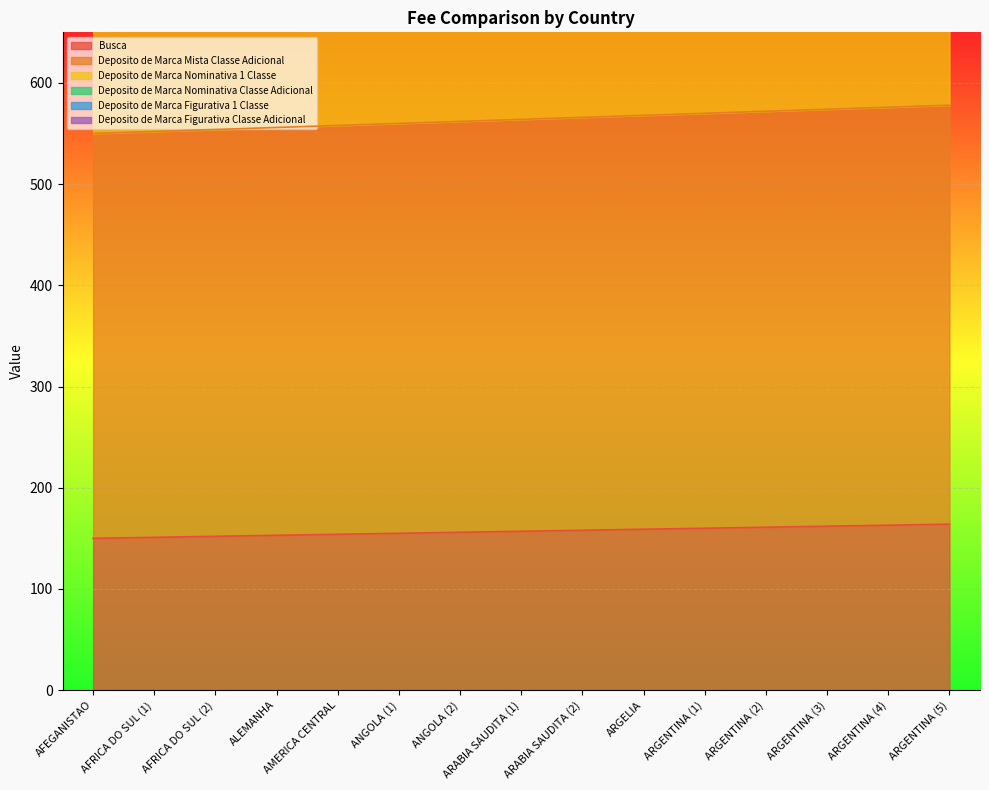

What is the sum of the Deposito de Marca Nominativa Classe Adicional values at ARGELIA and ANGOLA (2)?

2362